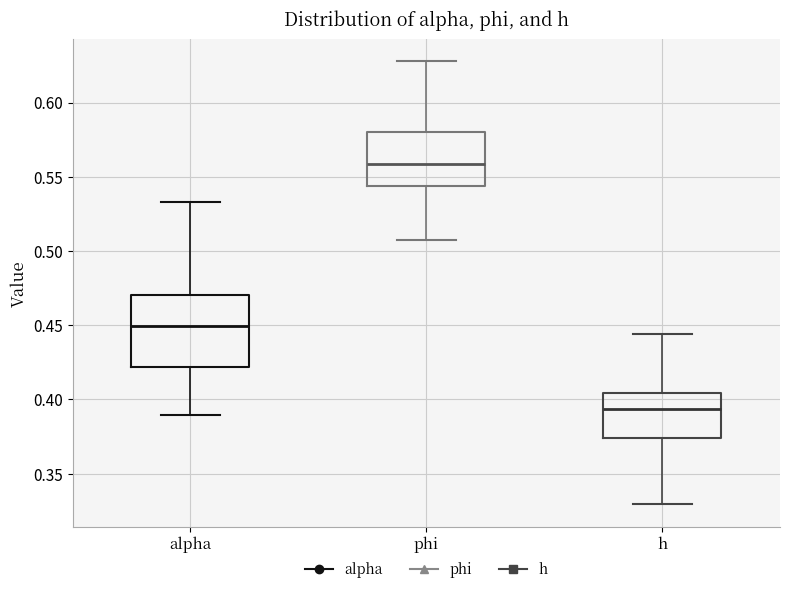

Comparing the boxes themselves (not the whiskers), which one is the tallest?

alpha